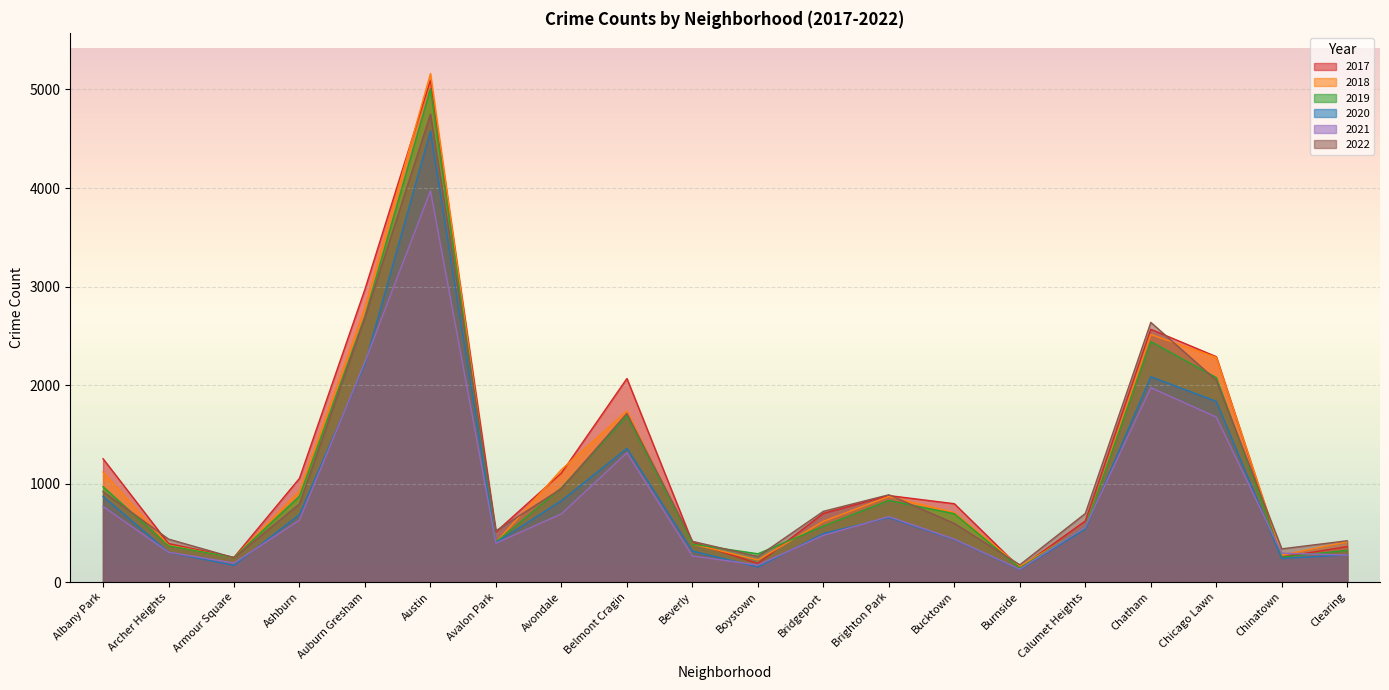

What is the value of the 2020 point at the 13th from the left?

654